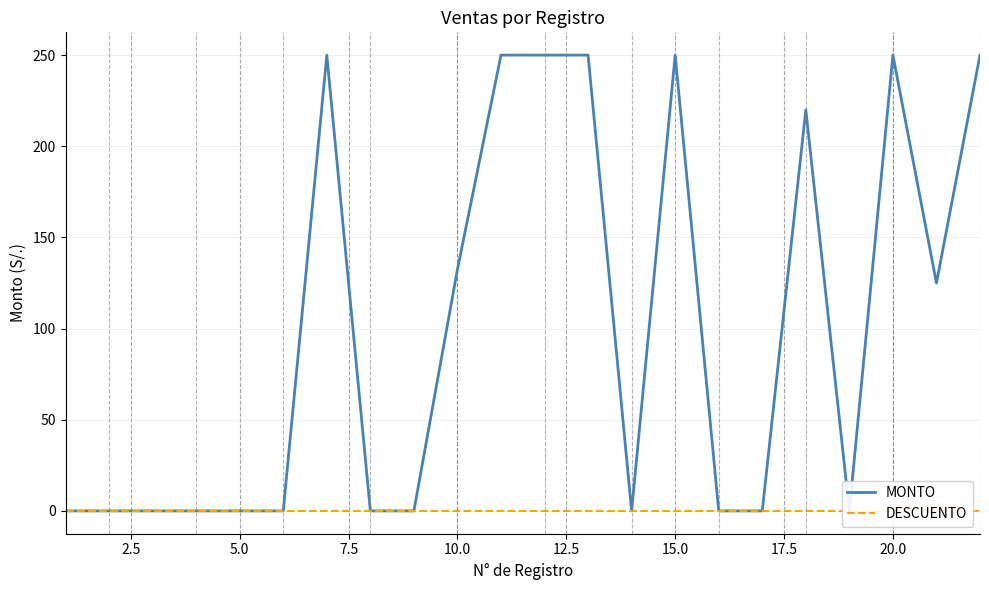

Reading right to left, extract all data points from this chart.

MONTO: 250.0	125.0	250.0	0.0	220.0	0.0	0.0	250.0	0.0	250.0	250.0	250.0	132.5	0.0	0.0	250.0	0.0	0.0	0.0	0.0	0.0	0.0
DESCUENTO: 0.0	0.0	0.0	0.0	0.0	0.0	0.0	0.0	0.0	0.0	0.0	0.0	0.0	0.0	0.0	0.0	0.0	0.0	0.0	0.0	0.0	0.0